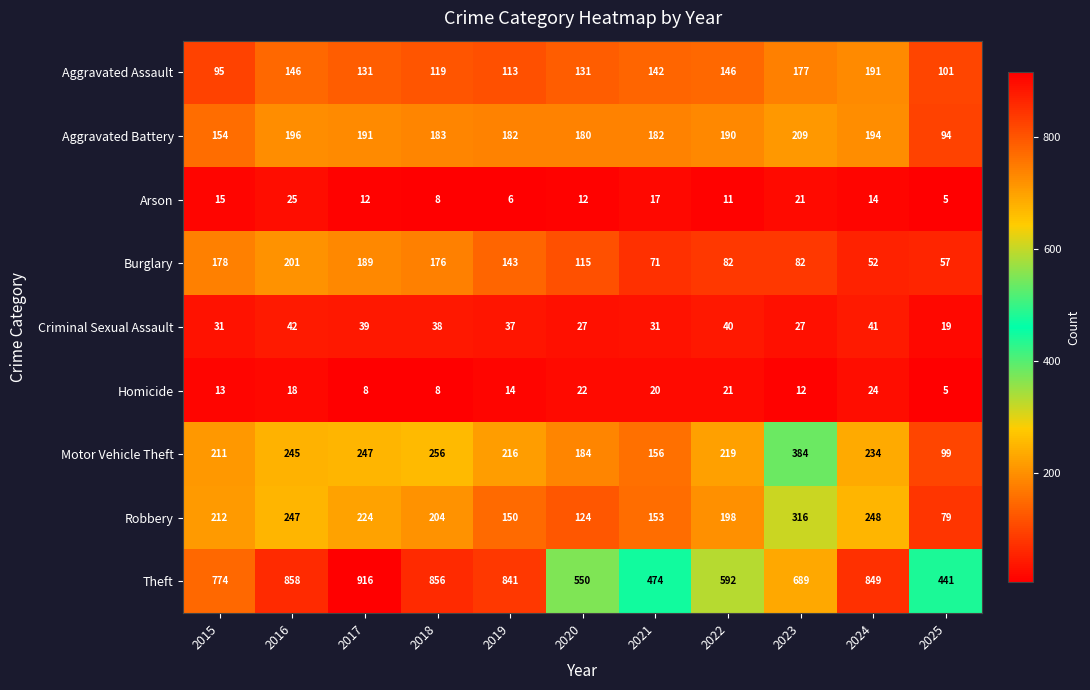

What is the difference between the maximum and second lowest values in the Criminal Sexual Assault series?

15